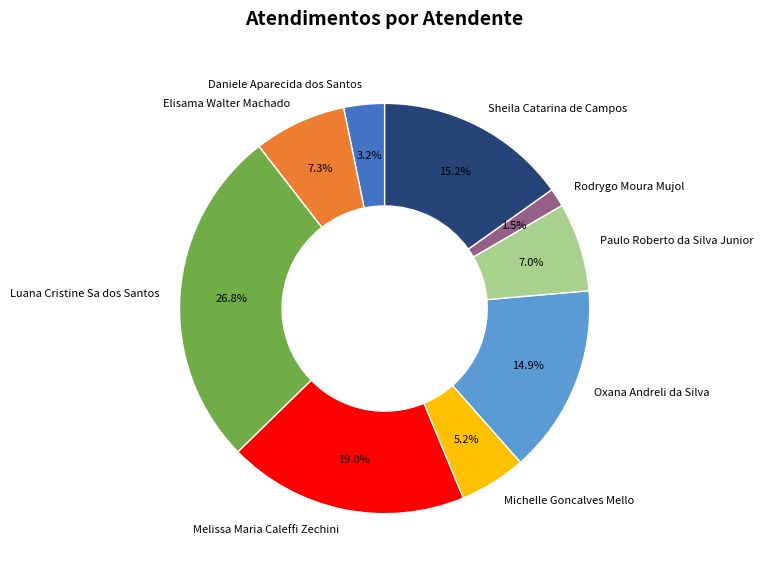

Is there a majority slice in this chart?

No